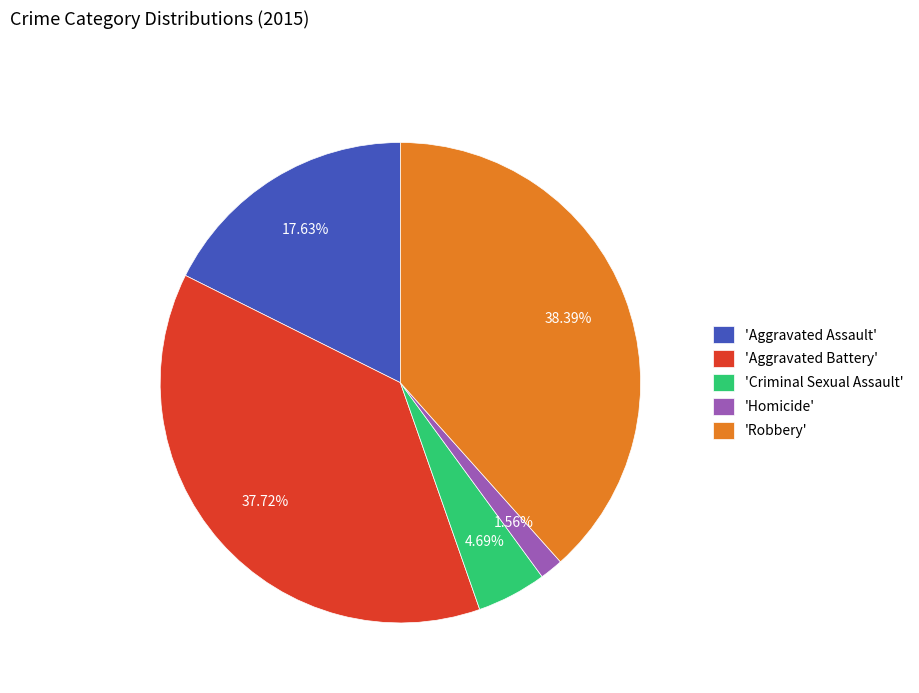

Which slice is the smallest?

'Homicide'